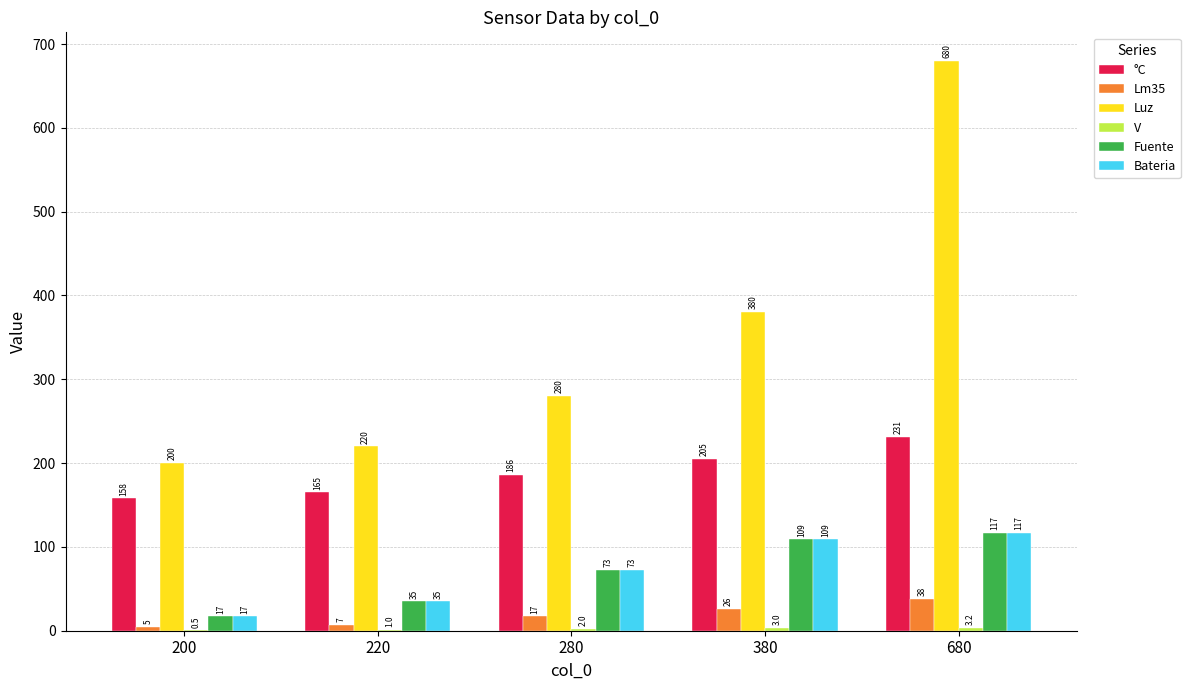

Where is Bateria nearest to the value 67?

280